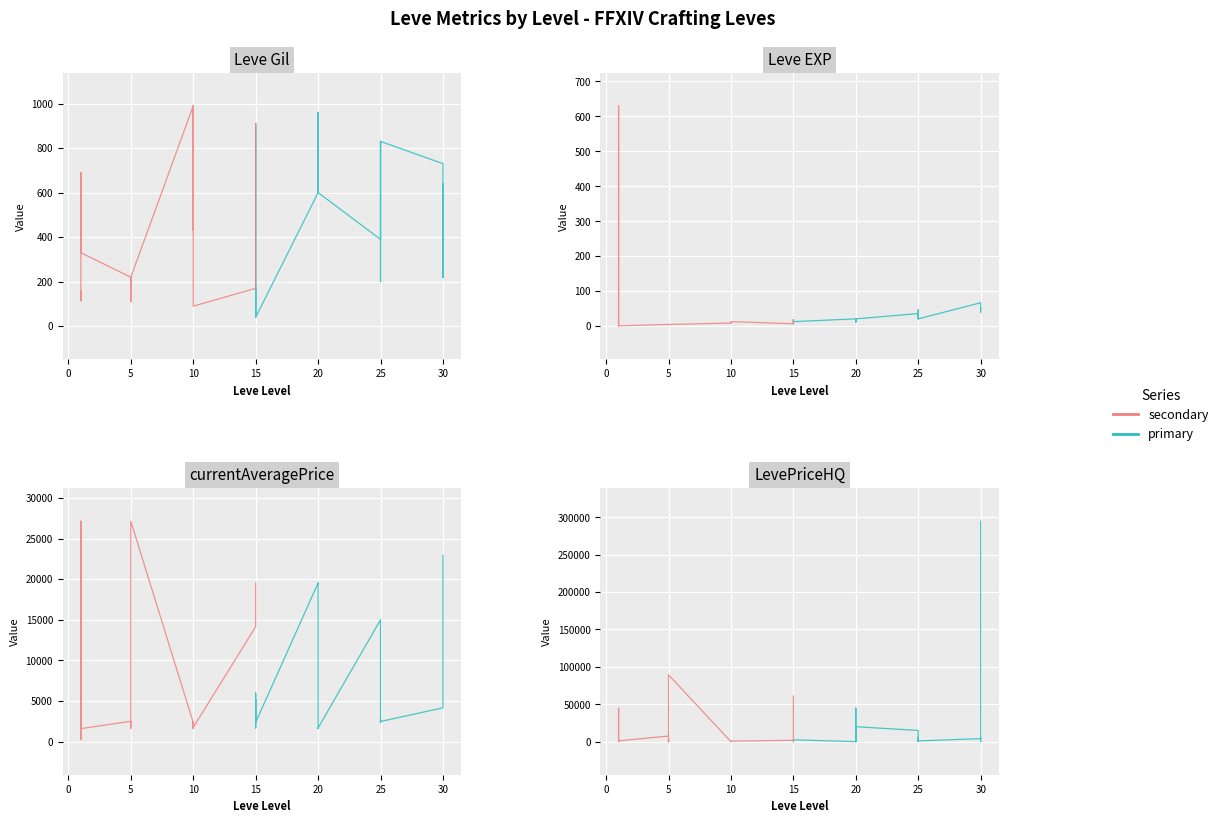

What is the average value of the primary series?

19908